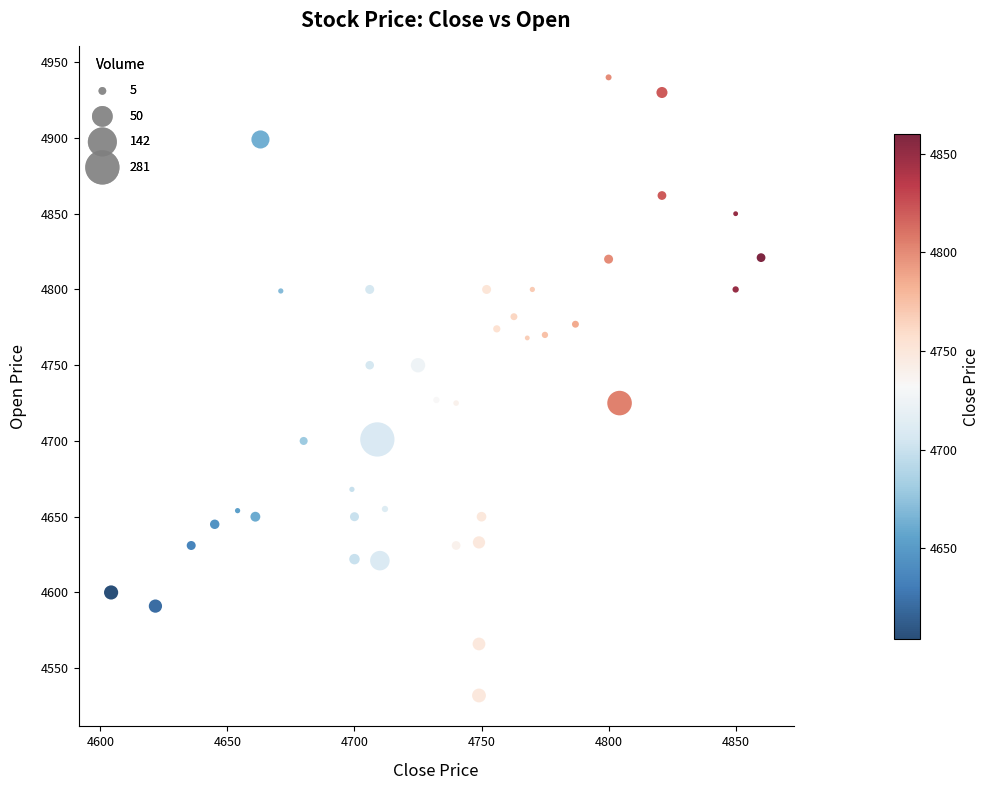

What is the range of Y values (max minus min)?

408.0